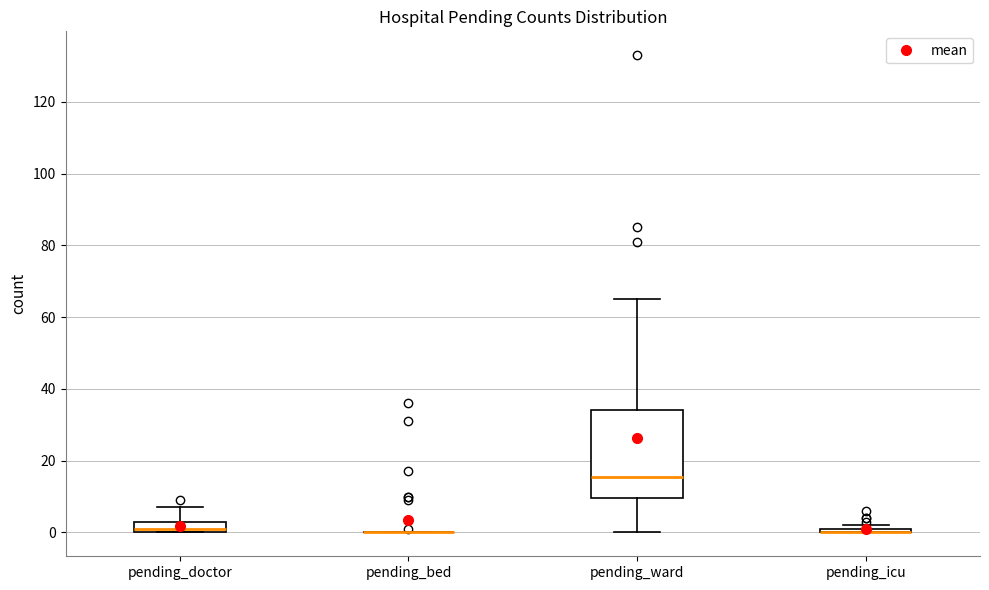

Which box is the tallest, from its lower edge to its upper edge?

pending_ward